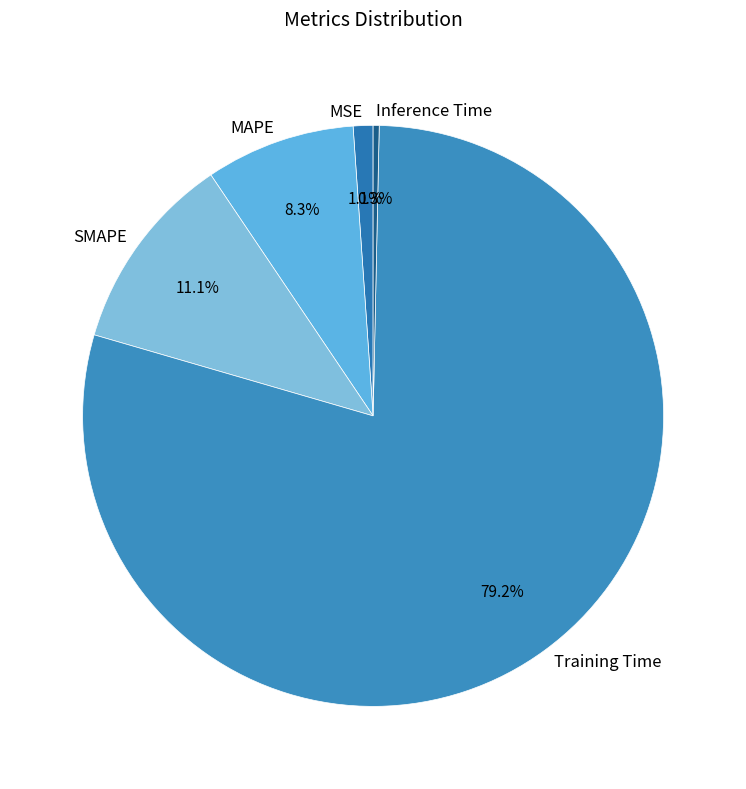

What is the largest slice in the pie chart?

Training Time